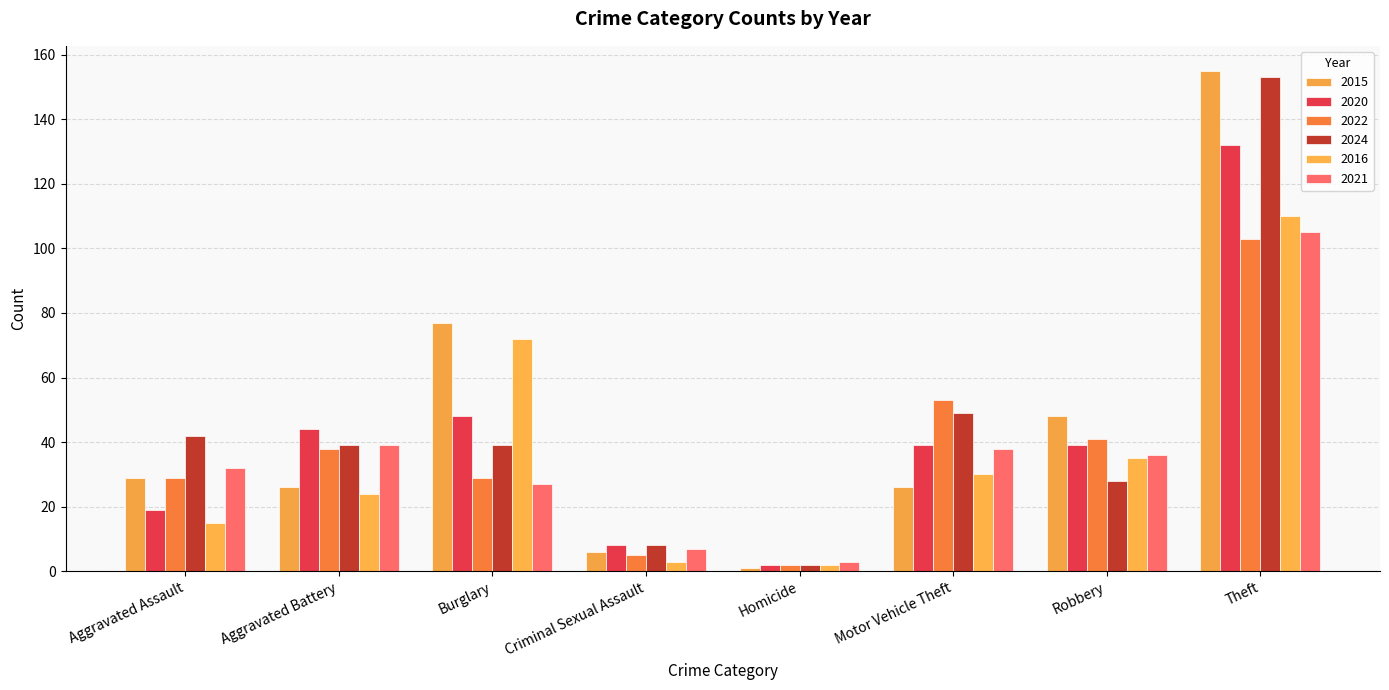

Where is 2020 nearest to the value 67?

Burglary